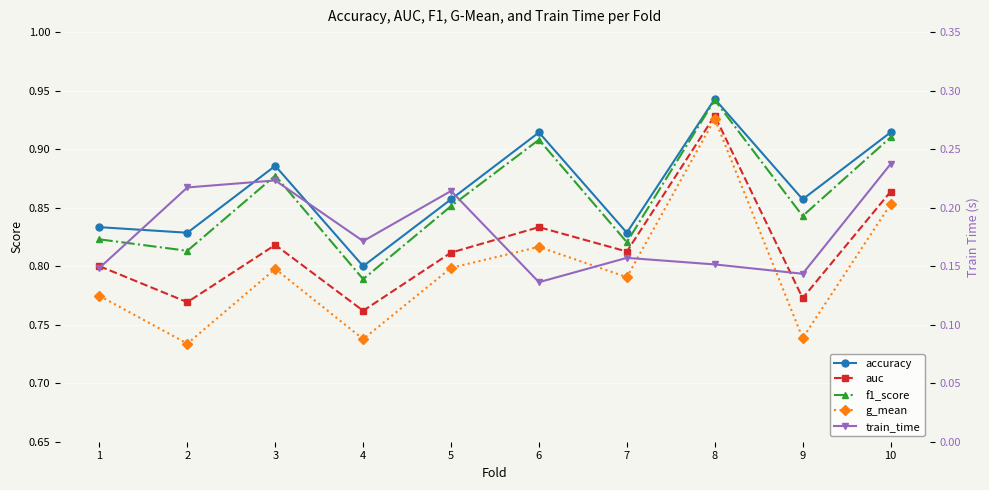

What is the average value of the train_time series?

0.2